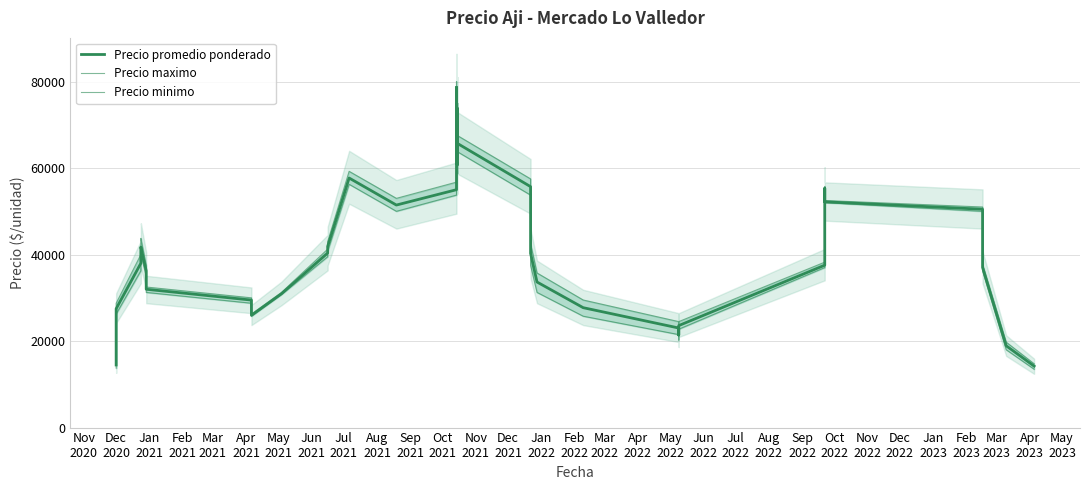

What is the value of the Precio minimo point at the 34th from the left?

37000.0